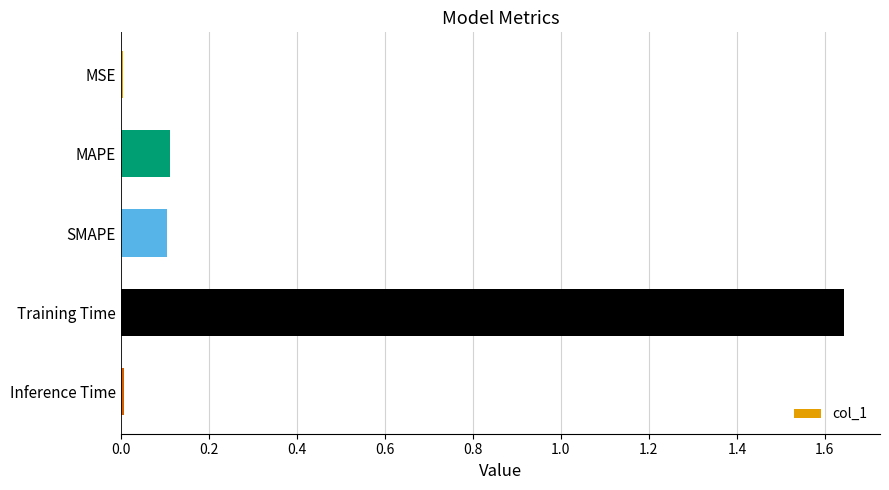

The value at Inference Time is 0.0. True or false?

True